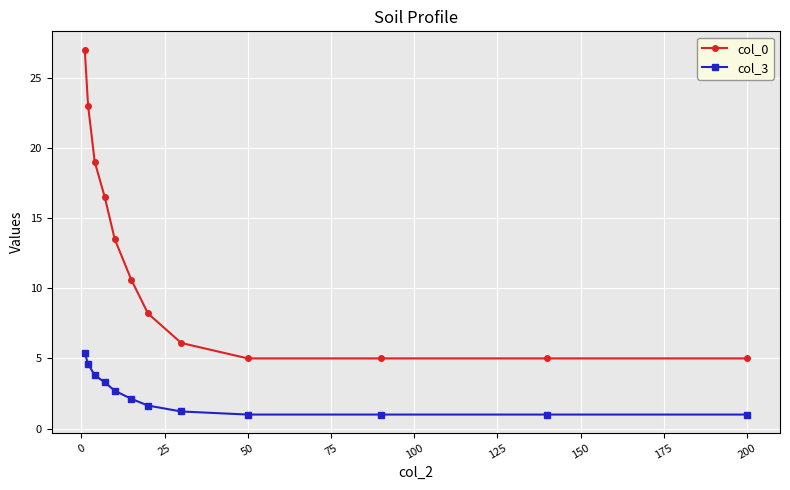

Rank the series by their maximum value, from highest to lowest.

col_0, col_3